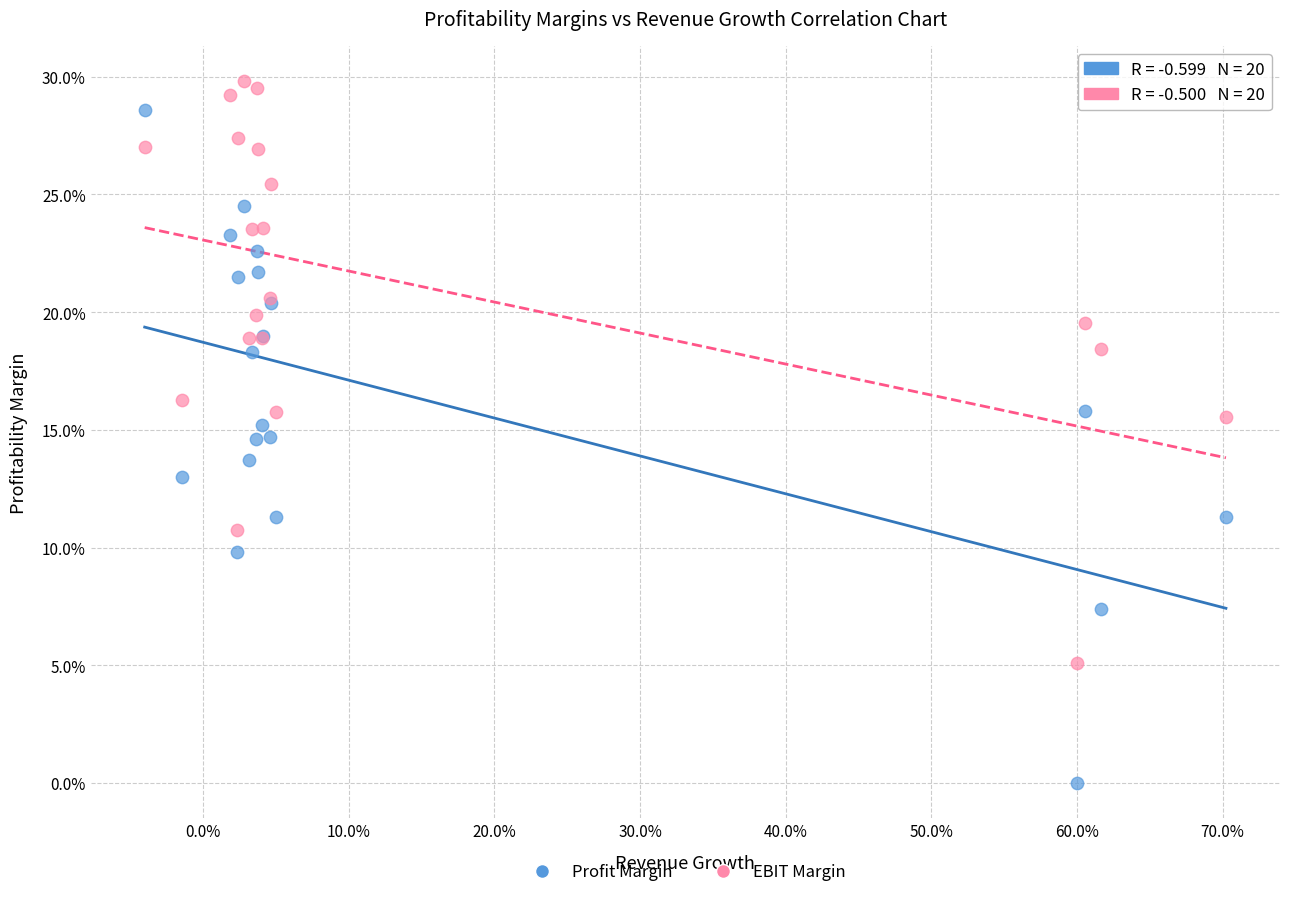

Which series reaches the minimum Y coordinate?

Profit Margin